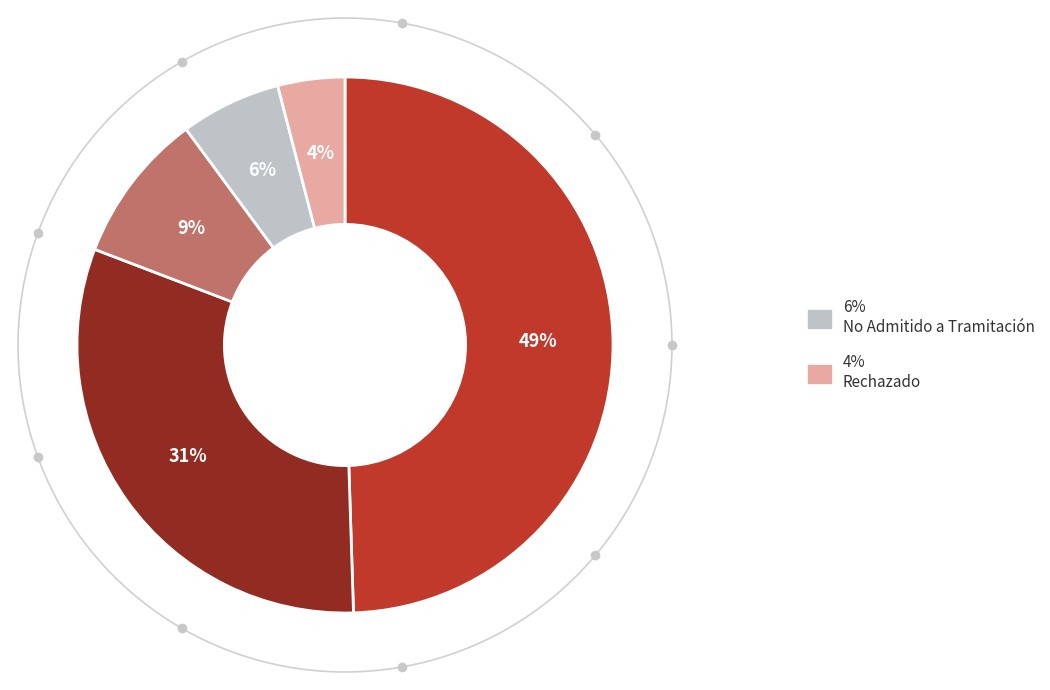

The No Admitido a Tramitación slice represents 1% of the pie. True or false?

False